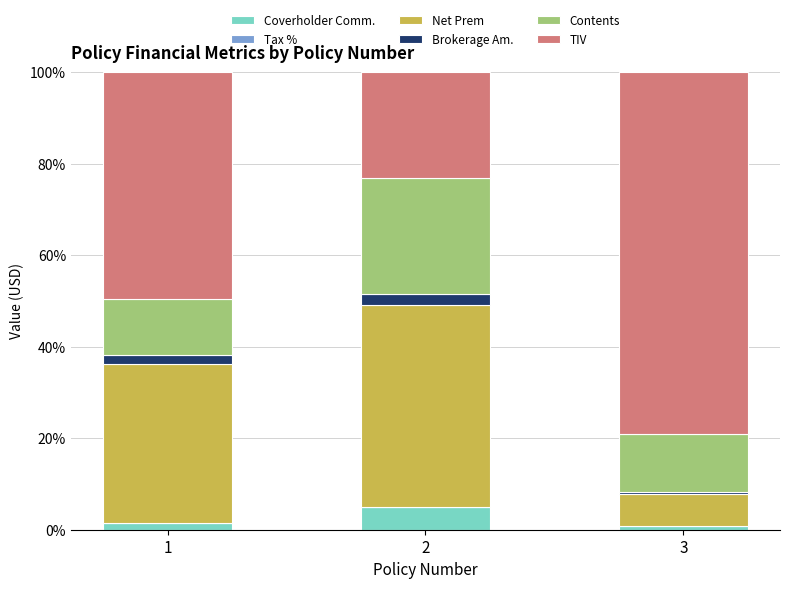

What is the total value across all series at 2?

100.0